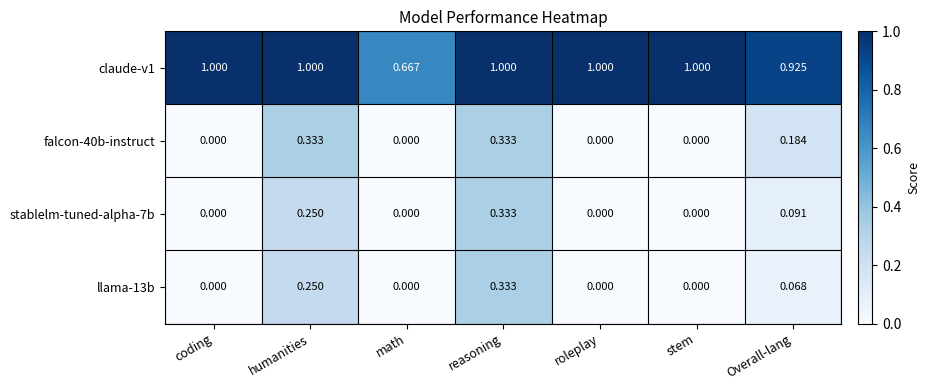

Is the value of falcon-40b-instruct at humanities greater than the value of stablelm-tuned-alpha-7b at coding?

Yes